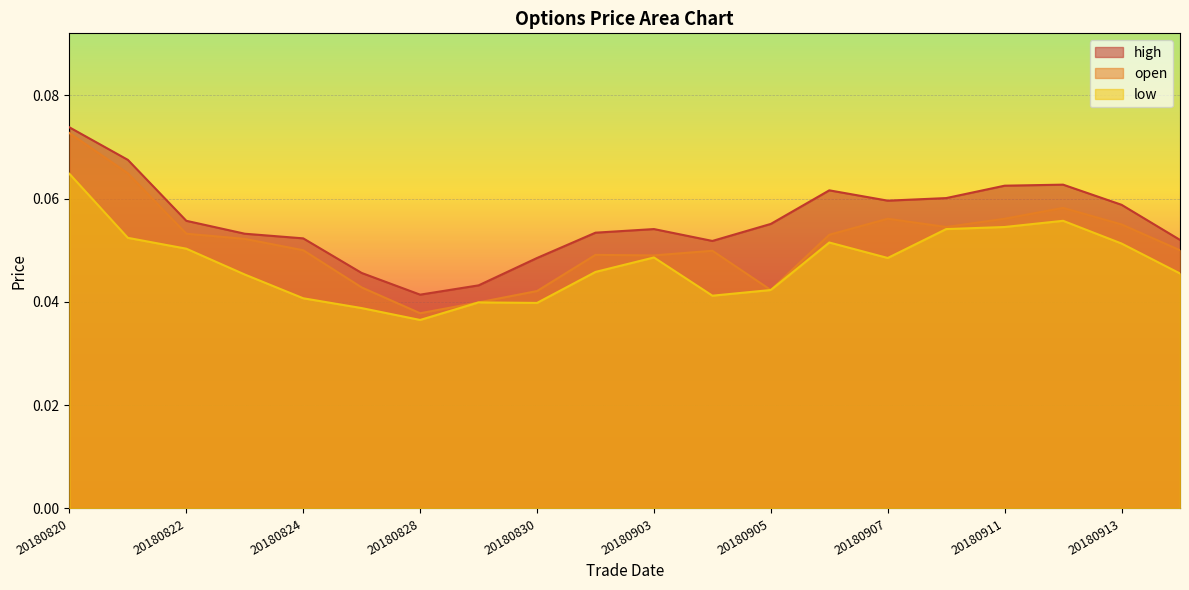

Rank the series by their maximum value, from highest to lowest.

high, open, low